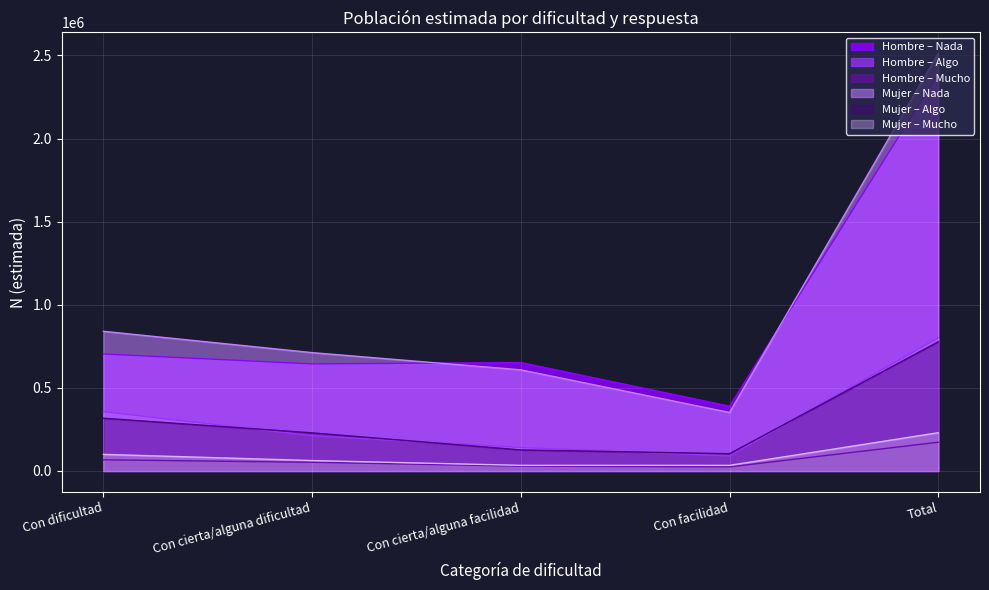

How many interior local valleys does the Mujer N (lím sup IC) series have?

1